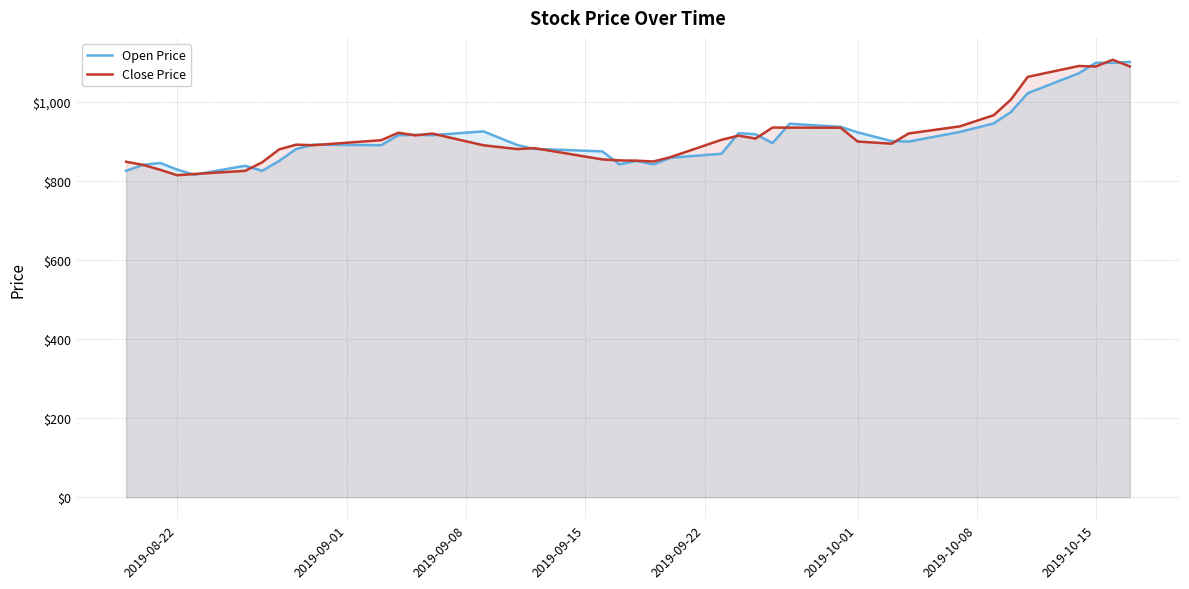

What is the highest value of the Open Price series?

1100.0